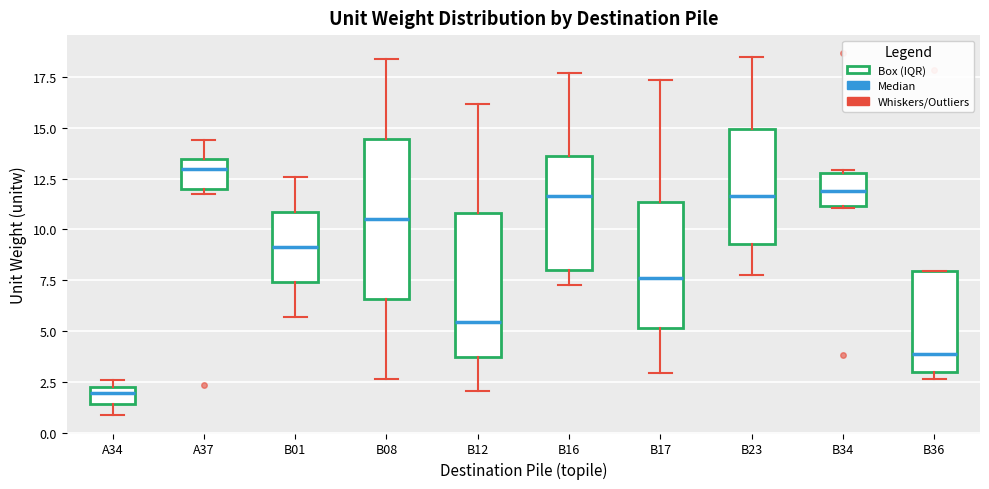

Reading left to right, transcribe this box plot: for each box, give where its median line is, the range the box spans, and where its two whiskers end, as read against the y-axis. The values are not printed on the chart, so give them approximately, as read against the axis.

A34: median 2.0, box 1.5 to 2.5, whiskers 1.0 to 2.5 (just above the box's upper edge)
A37: median 13.0, box 12.0 to 13.5, whiskers 11.5 to 14.5
B01: median 9.0, box 7.5 to 11.0, whiskers 5.5 to 12.5
B08: median 10.5, box 6.5 to 14.5, whiskers 2.5 to 18.5
B12: median 5.5, box 3.5 to 11.0, whiskers 2.0 to 16.0
B16: median 11.5, box 8.0 to 13.5, whiskers 7.5 to 17.5
B17: median 7.5, box 5.0 to 11.5, whiskers 3.0 to 17.5
B23: median 11.5, box 9.5 to 15.0, whiskers 8.0 to 18.5
B34: median 12.0, box 11.0 to 13.0, whiskers 11.0 to 13.0 (just above the box's upper edge)
B36: median 4.0, box 3.0 to 8.0, whiskers 2.5 to 8.0